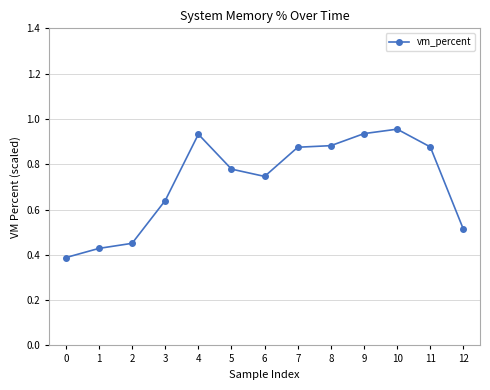

Is this an area chart (filled region under the line)?

No